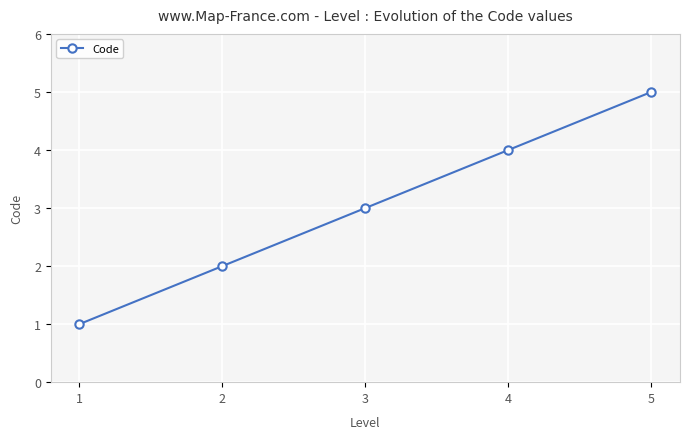

How many values are below 3?

2